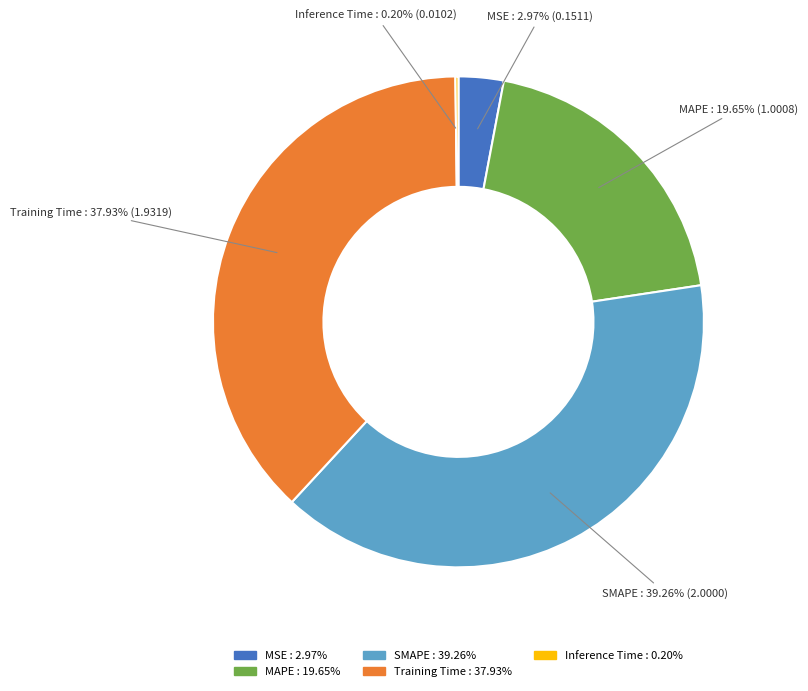

Does MSE represent more than half of the total?

No